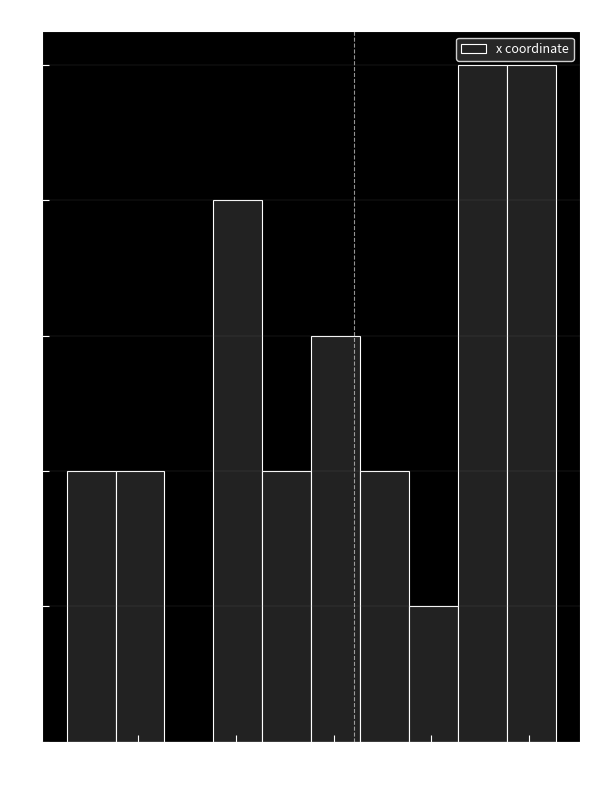

Reading left to right, list every bar in this chart as the range it spans on the x-axis followed by its height. Neither the bar edges nor the heights are printed on the chart, so give them approximately, as read against the axes.

-2.7 to -2.2: 2
-2.2 to -1.7: 2
-1.7 to -1.2: 0
-1.2 to -0.7: 4
-0.7 to -0.2: 2
-0.2 to 0.3: 3
0.3 to 0.8: 2
0.8 to 1.3: 1
1.3 to 1.8: 5
1.8 to 2.3: 5